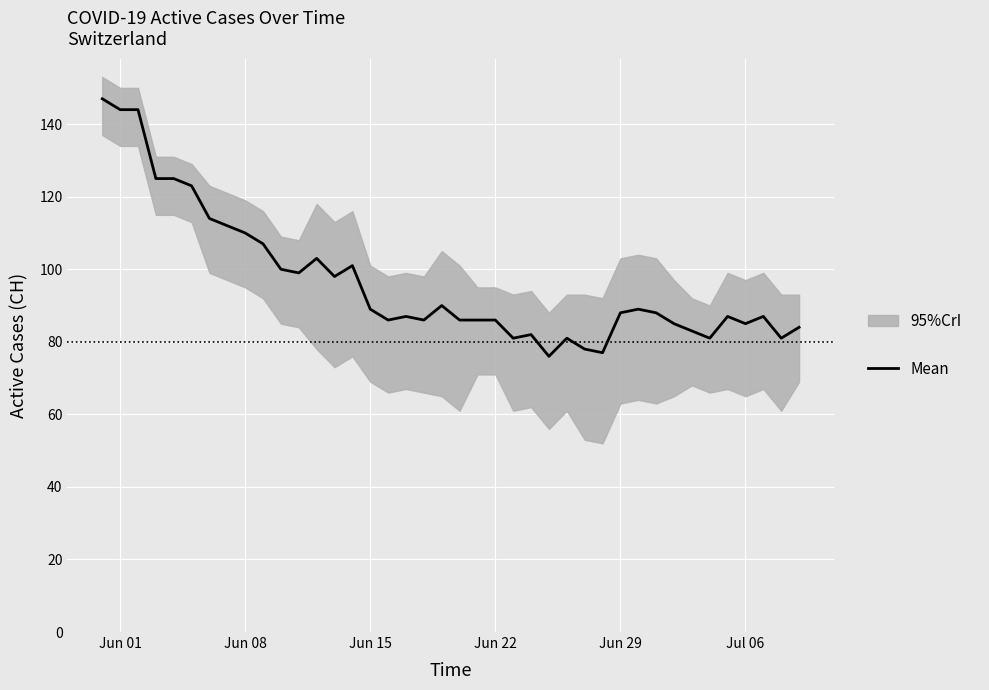

What is the maximum value for Mean?

147